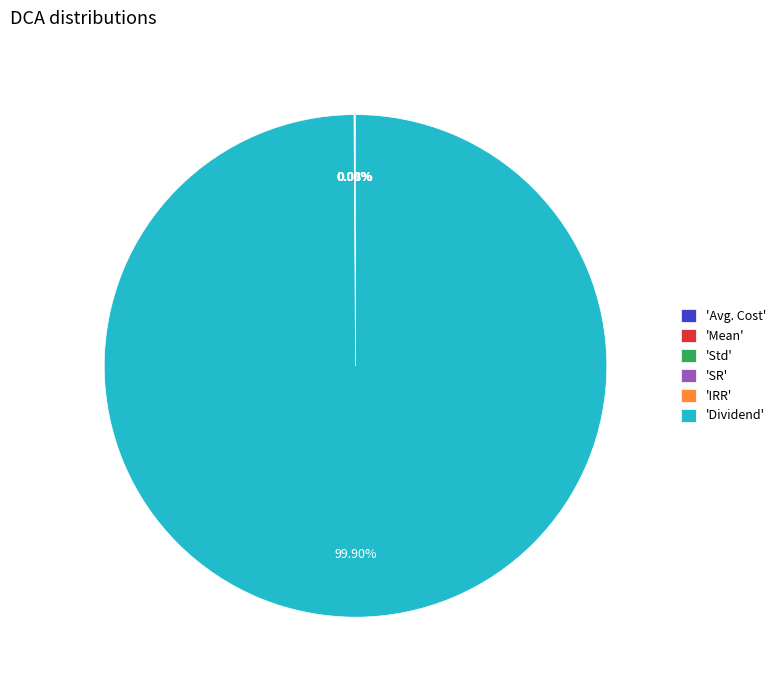

Is there a majority slice in this chart?

Yes